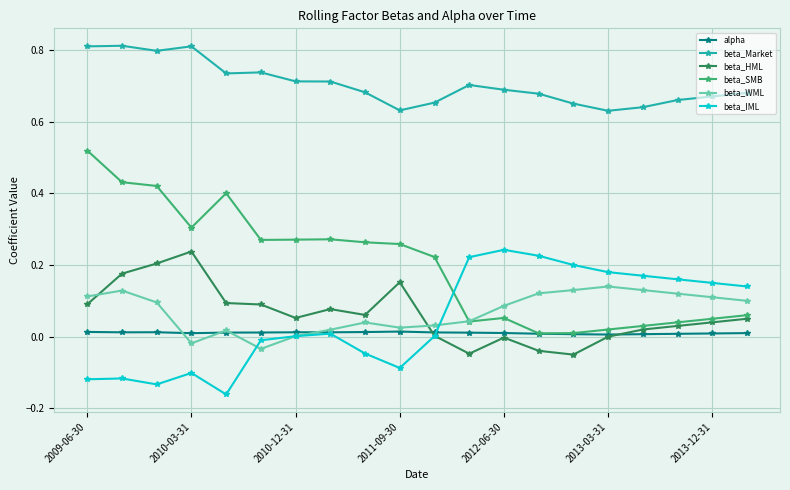

True or false: beta_Market and beta_WML cross at least once.

False